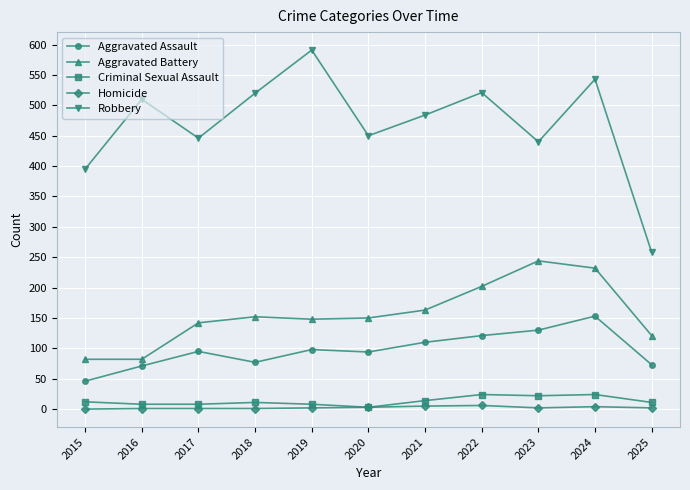

Does the chart have visible grid lines?

Yes